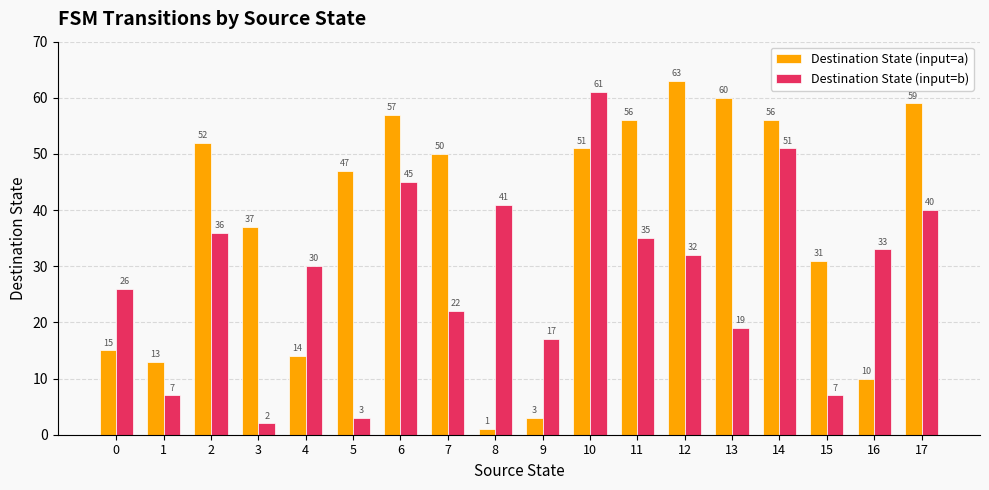

What is the total value across all series at 14?

107